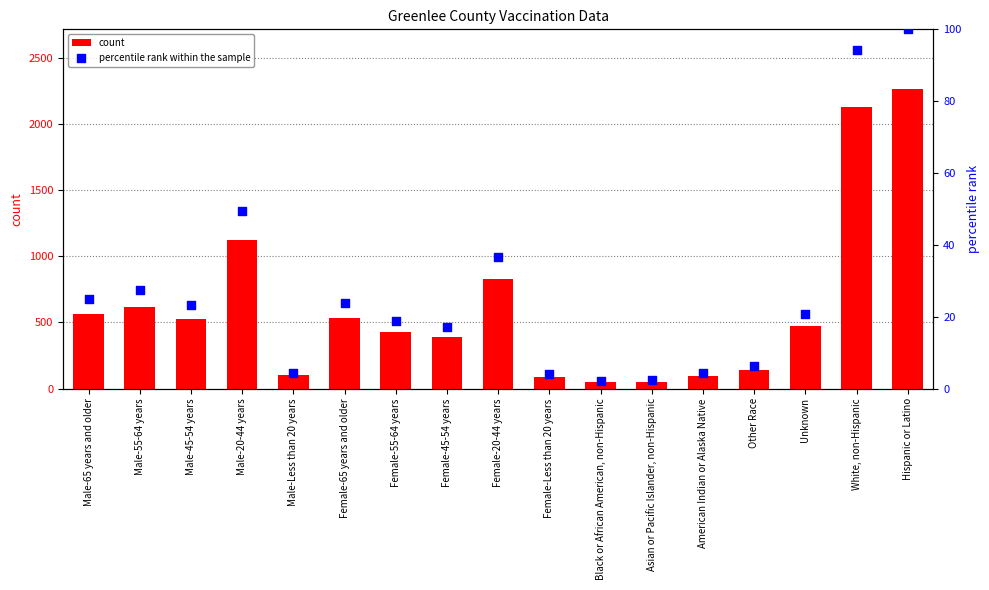

Which series has the largest Y range (max minus min)?

count